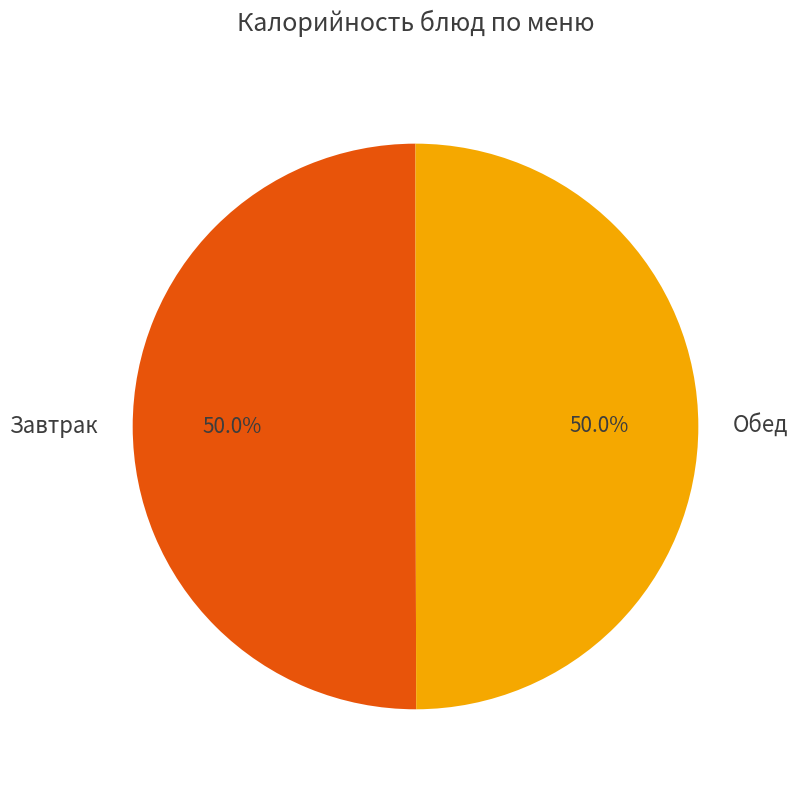

How much of the chart is everything except Обед?

50.0%